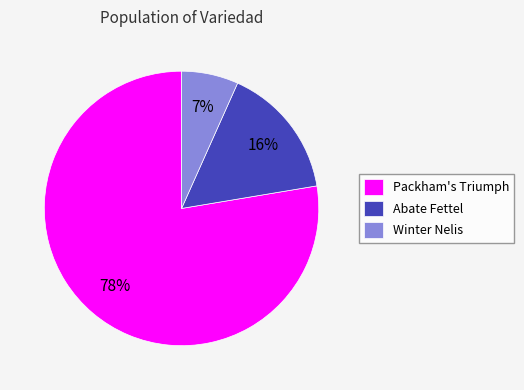

What is the majority slice?

Packham's Triumph